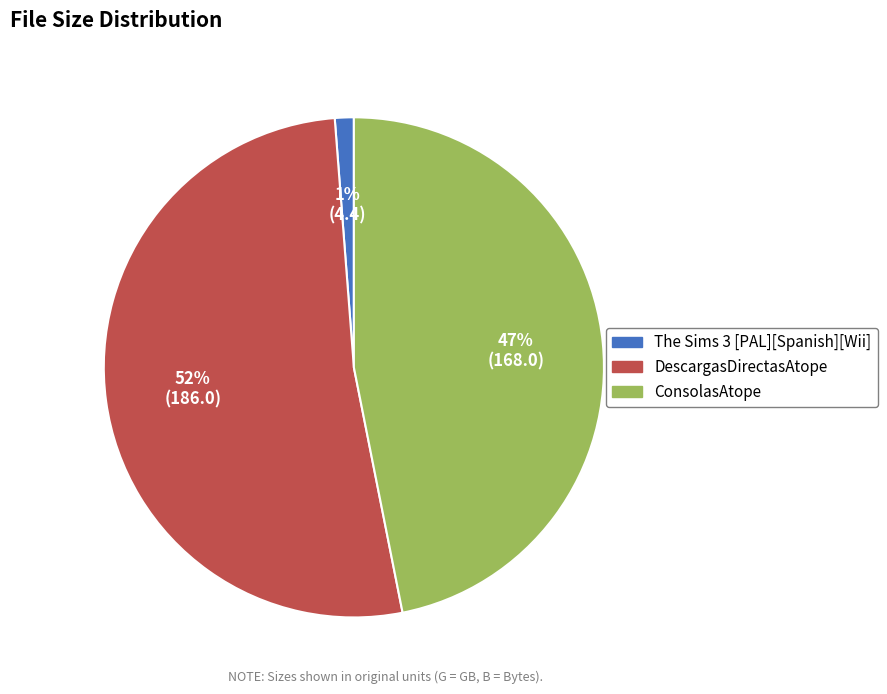

What is the largest slice in the pie chart?

DescargasDirectasAtope